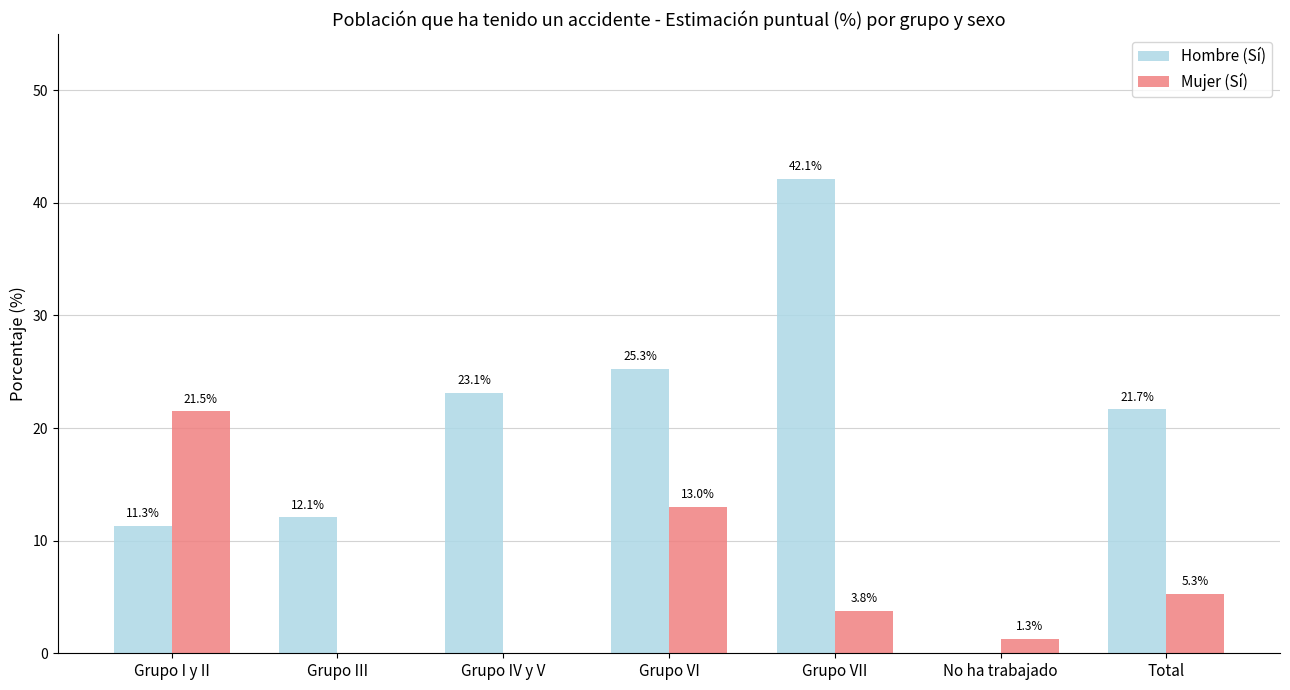

What is the approximate value of Hombre (Sí) at Grupo VII?

42.1